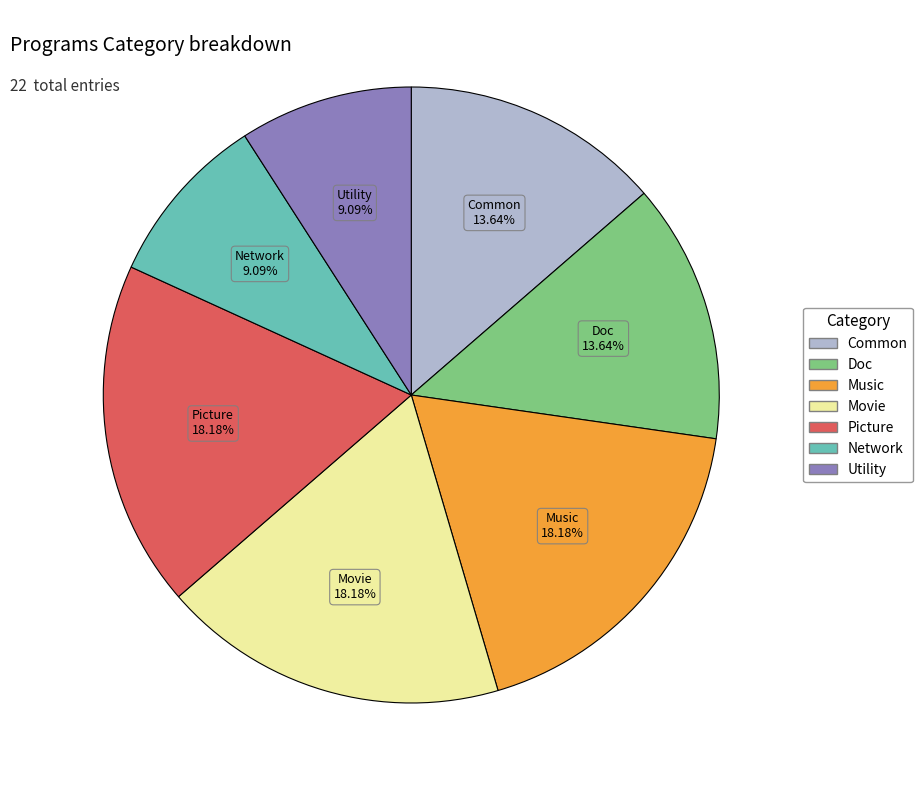

Does Music account for over 50% of the chart?

No